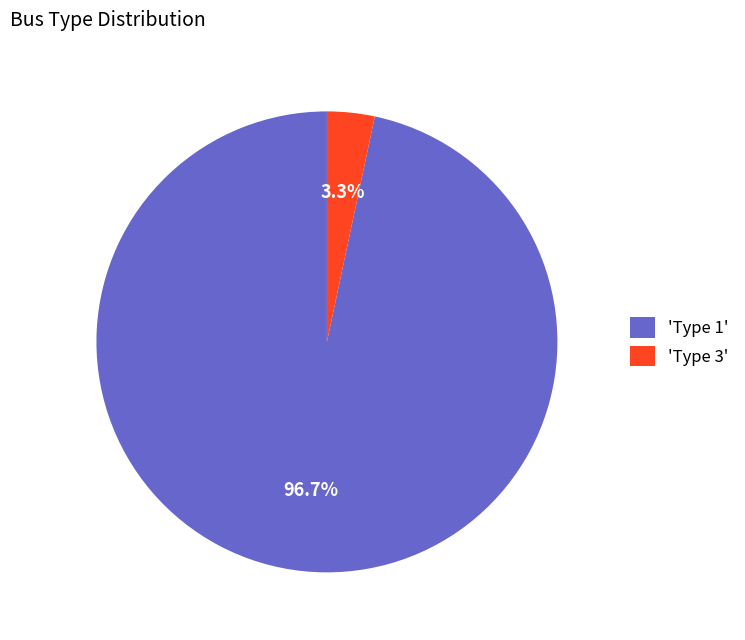

Which slice is the largest?

'Type 1'